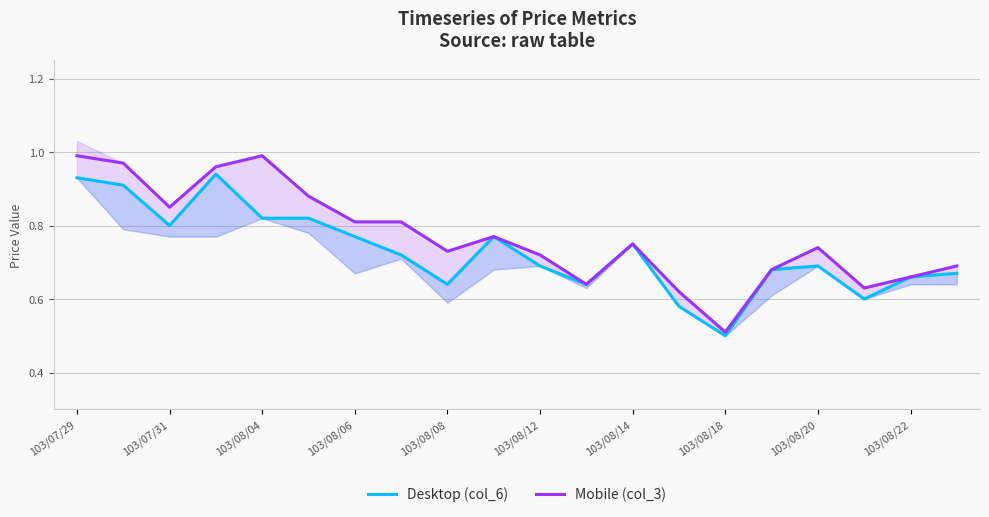

Does the chart display data point markers on the line(s)?

No